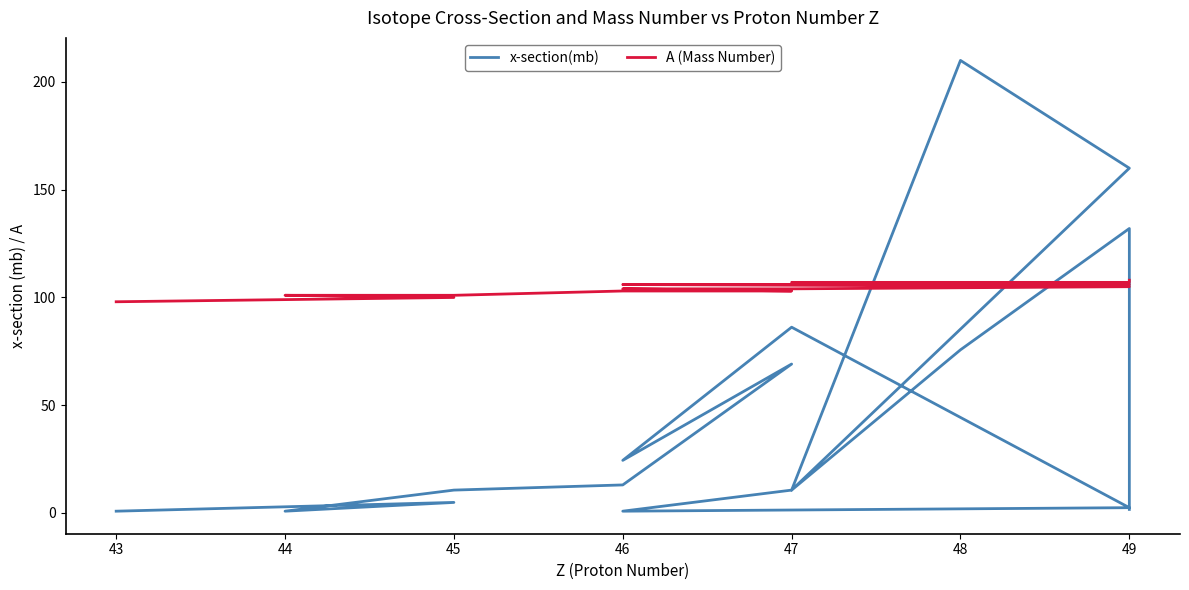

What is the greatest value displayed?

210.0